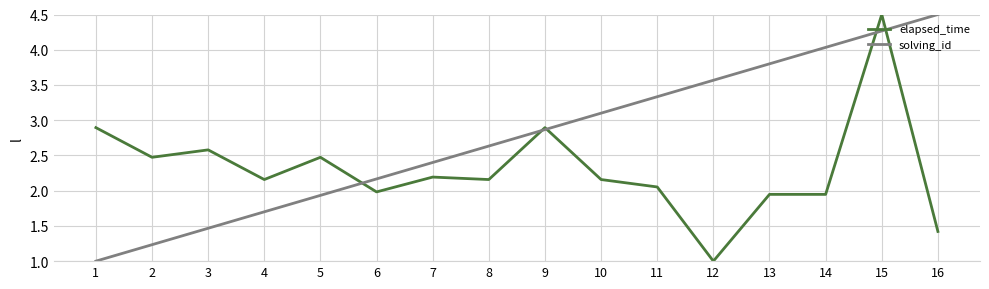

The solving_id series shows 4.0 at 14. True or false?

True